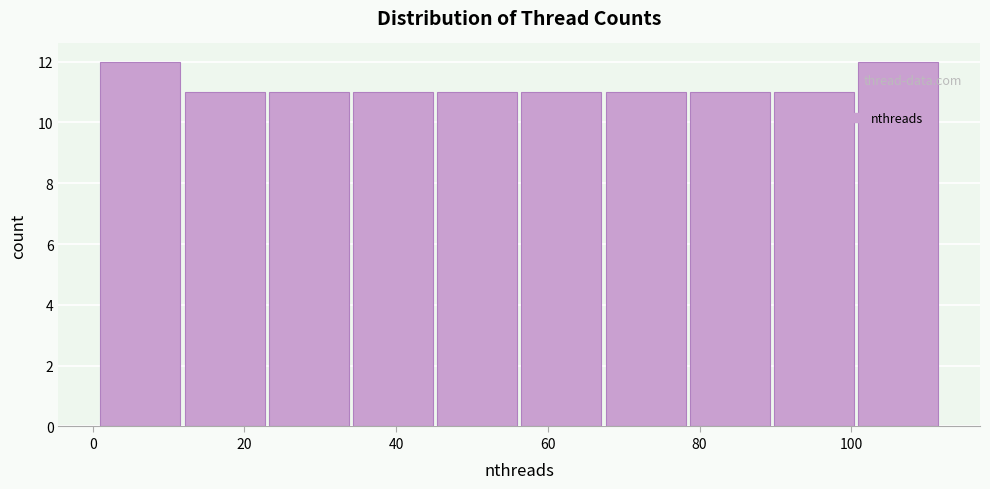

Reading left to right, list every bar in this chart as the range it spans on the x-axis followed by its height. Neither the bar edges nor the heights are printed on the chart, so give them approximately, as read against the axes.

2 to 12: 12
12 to 24: 11
24 to 34: 11
34 to 46: 11
46 to 56: 11
56 to 68: 11
68 to 78: 11
78 to 90: 11
90 to 100: 11
100 to 112: 12